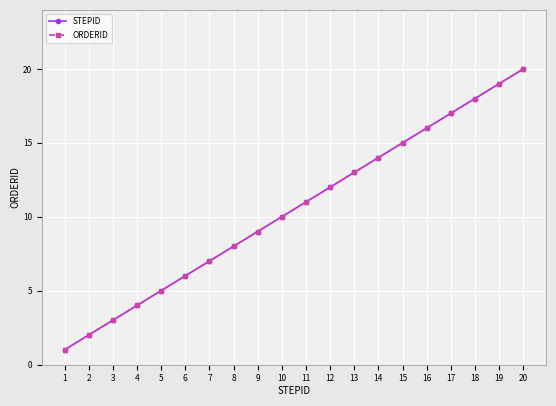

What is the difference between the STEPID values at 4 and 16?

12